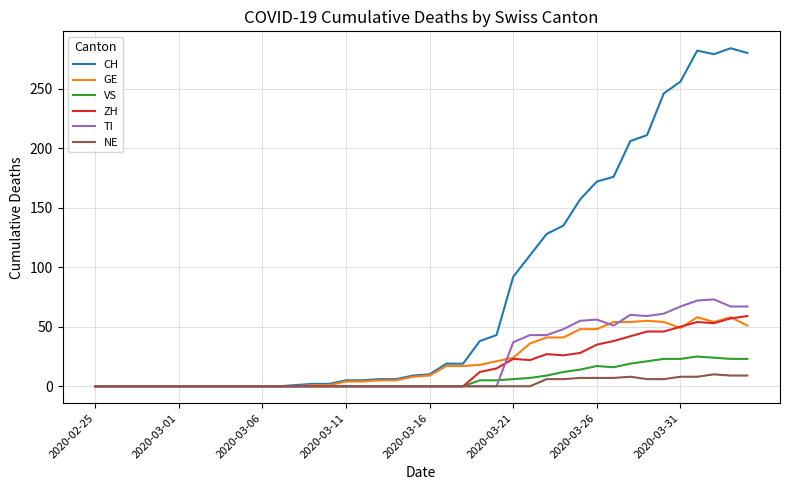

What is the sum of all GE values?

835